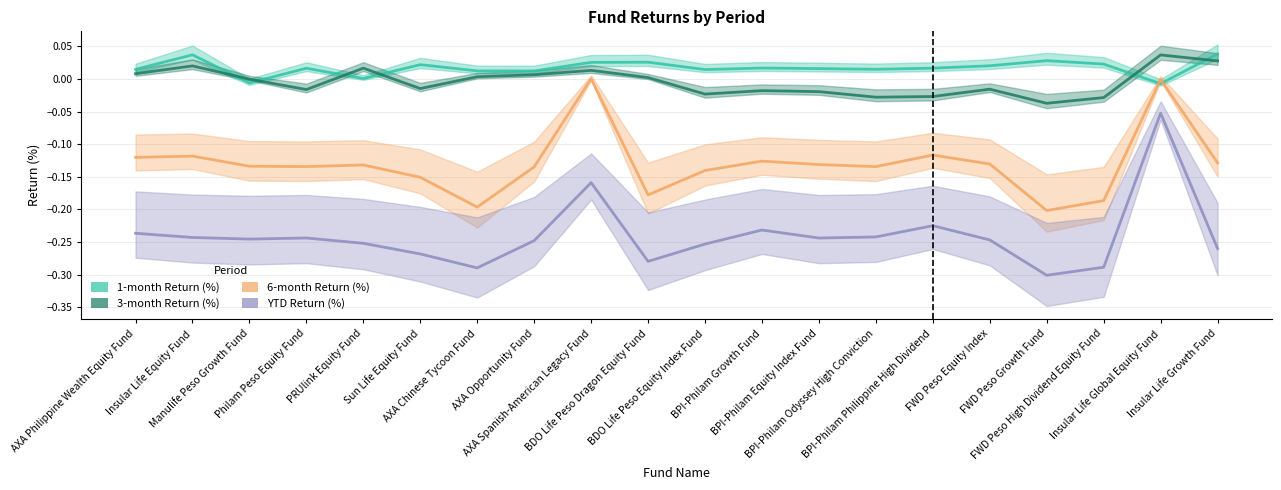

Count the number of categories in the chart.

20